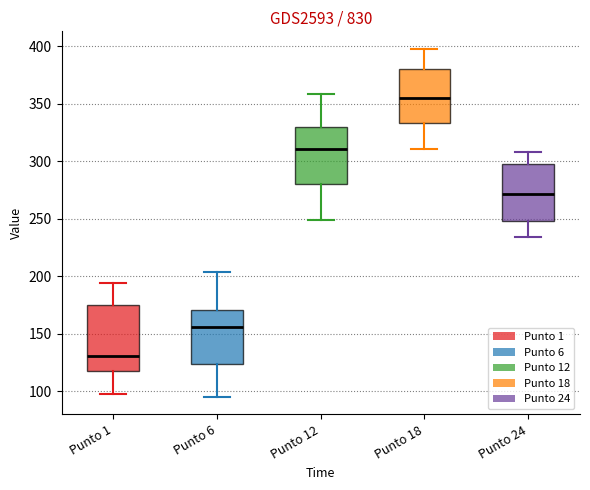

Where is the lower edge of the box for Punto 24 on the y-axis? The values are not printed on the chart, so give them approximately, as read against the axis.

250